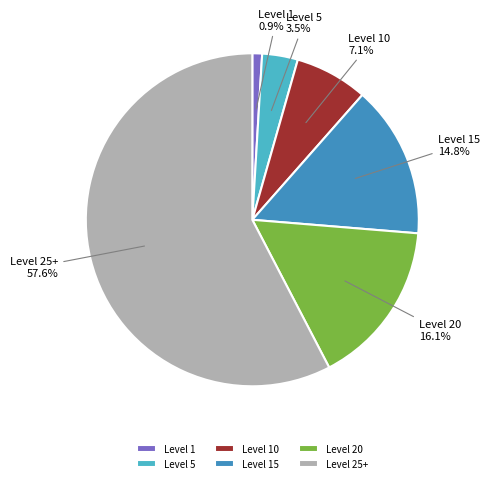

Count the number of slices in the pie.

6